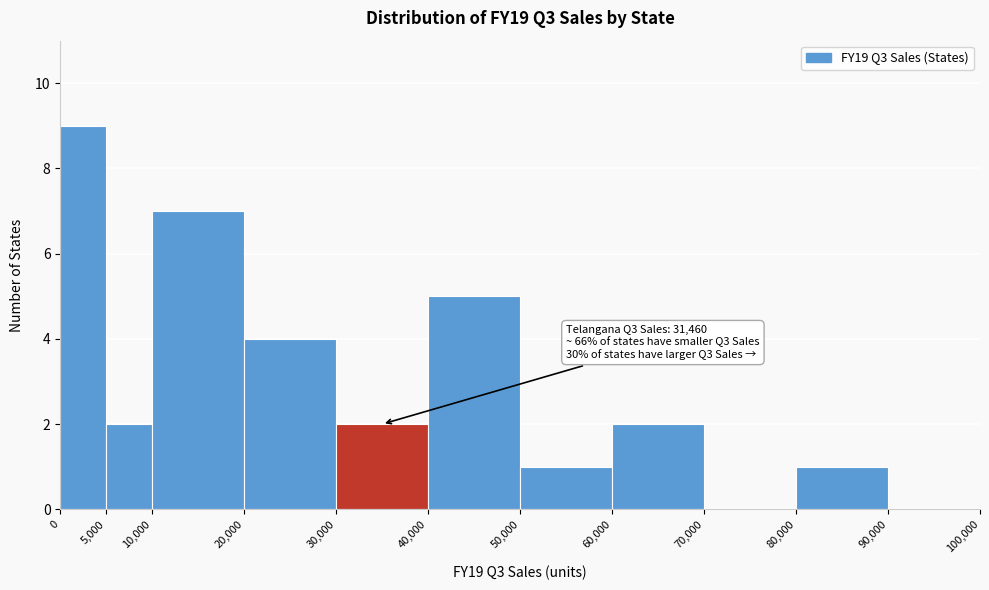

Over which range of the x-axis is the bar tallest?

0 to 5,000